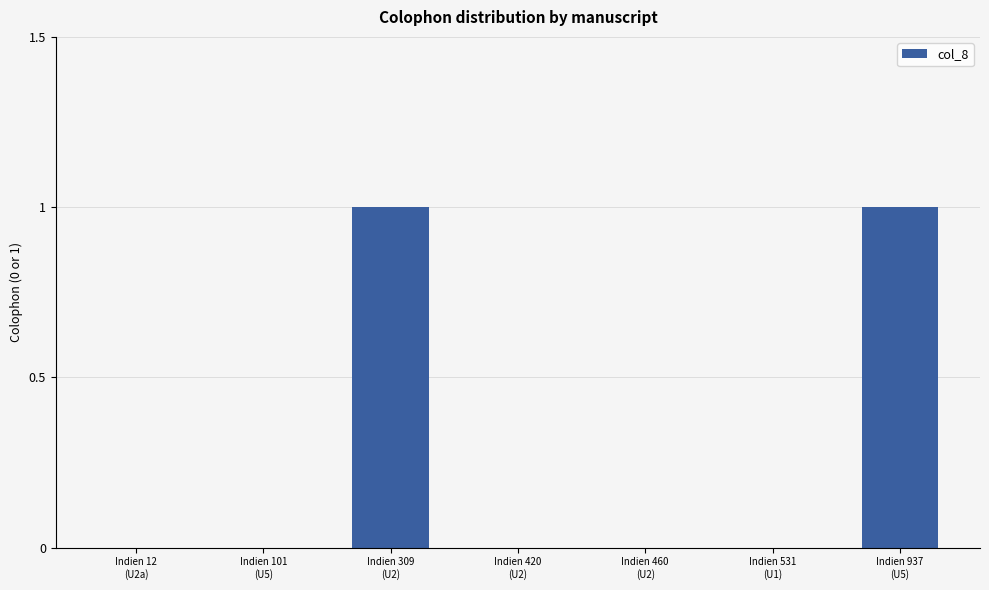

How many series are shown in this chart?

1